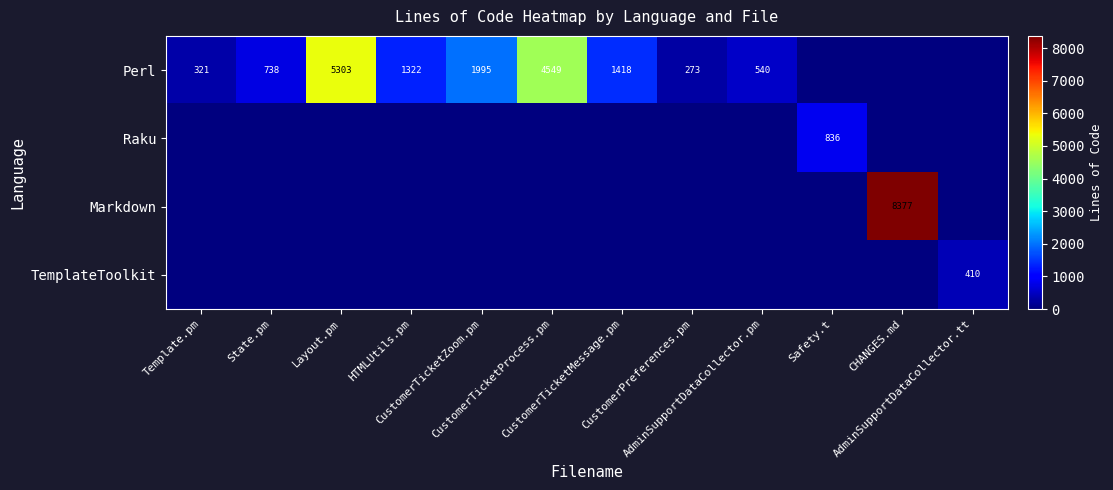

Rank the categories by Raku value from lowest to highest.

Template.pm, State.pm, Layout.pm, HTMLUtils.pm, CustomerTicketZoom.pm, CustomerTicketProcess.pm, CustomerTicketMessage.pm, CustomerPreferences.pm, AdminSupportDataCollector.pm, CHANGES.md, AdminSupportDataCollector.tt, Safety.t